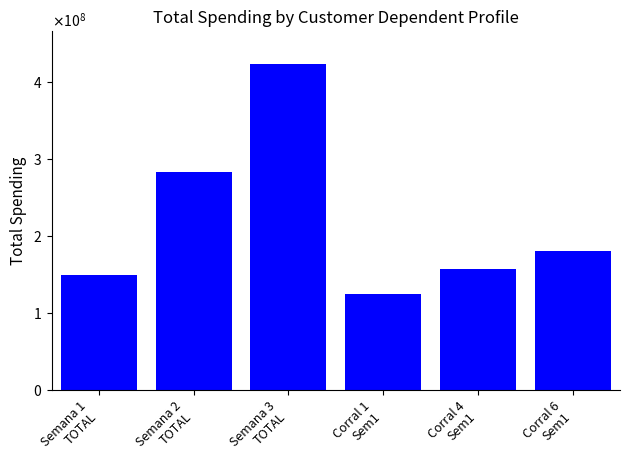

Rank the categories by value from lowest to highest.

Corral 1
Sem1, Semana 1
TOTAL, Corral 4
Sem1, Corral 6
Sem1, Semana 2
TOTAL, Semana 3
TOTAL